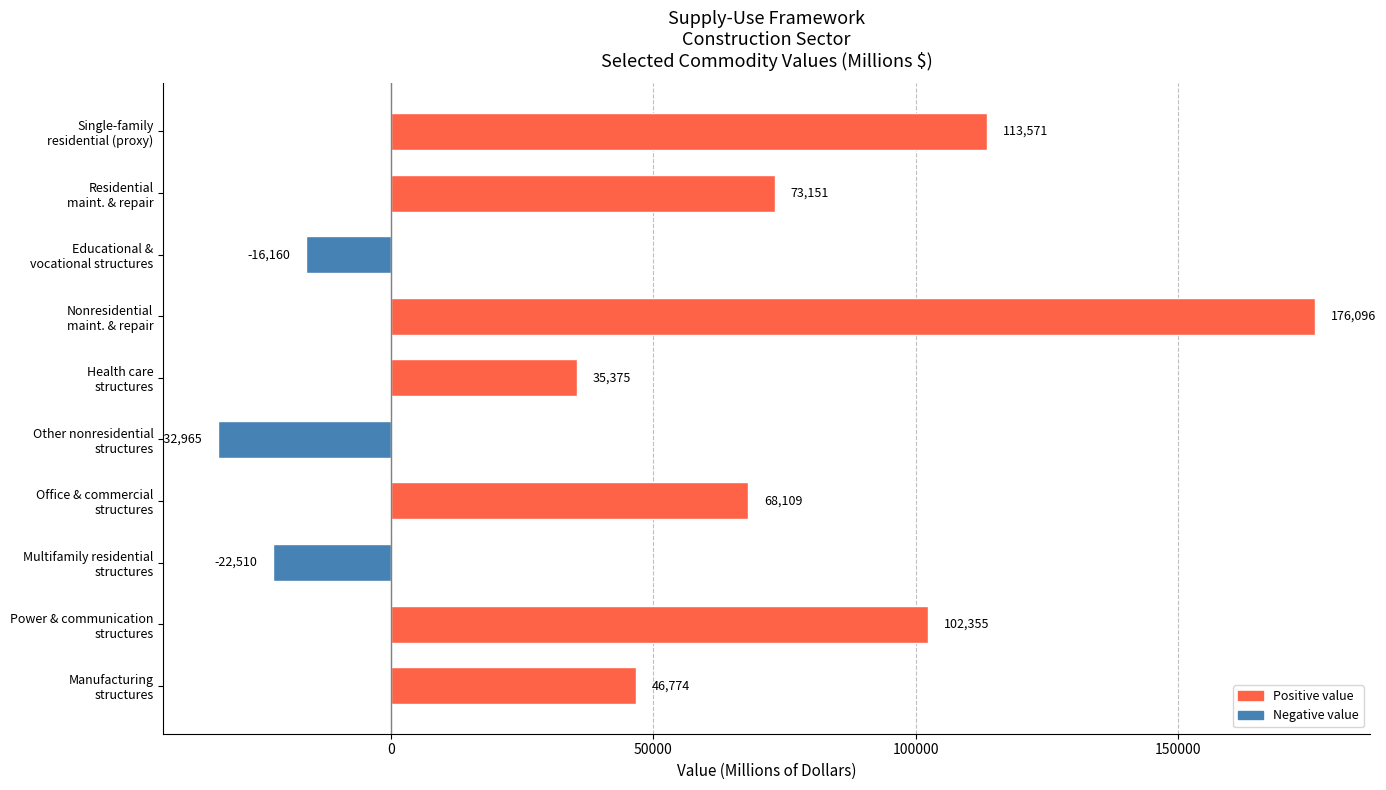

Which label corresponds to the largest value in the chart?

Nonresidential
maint. & repair